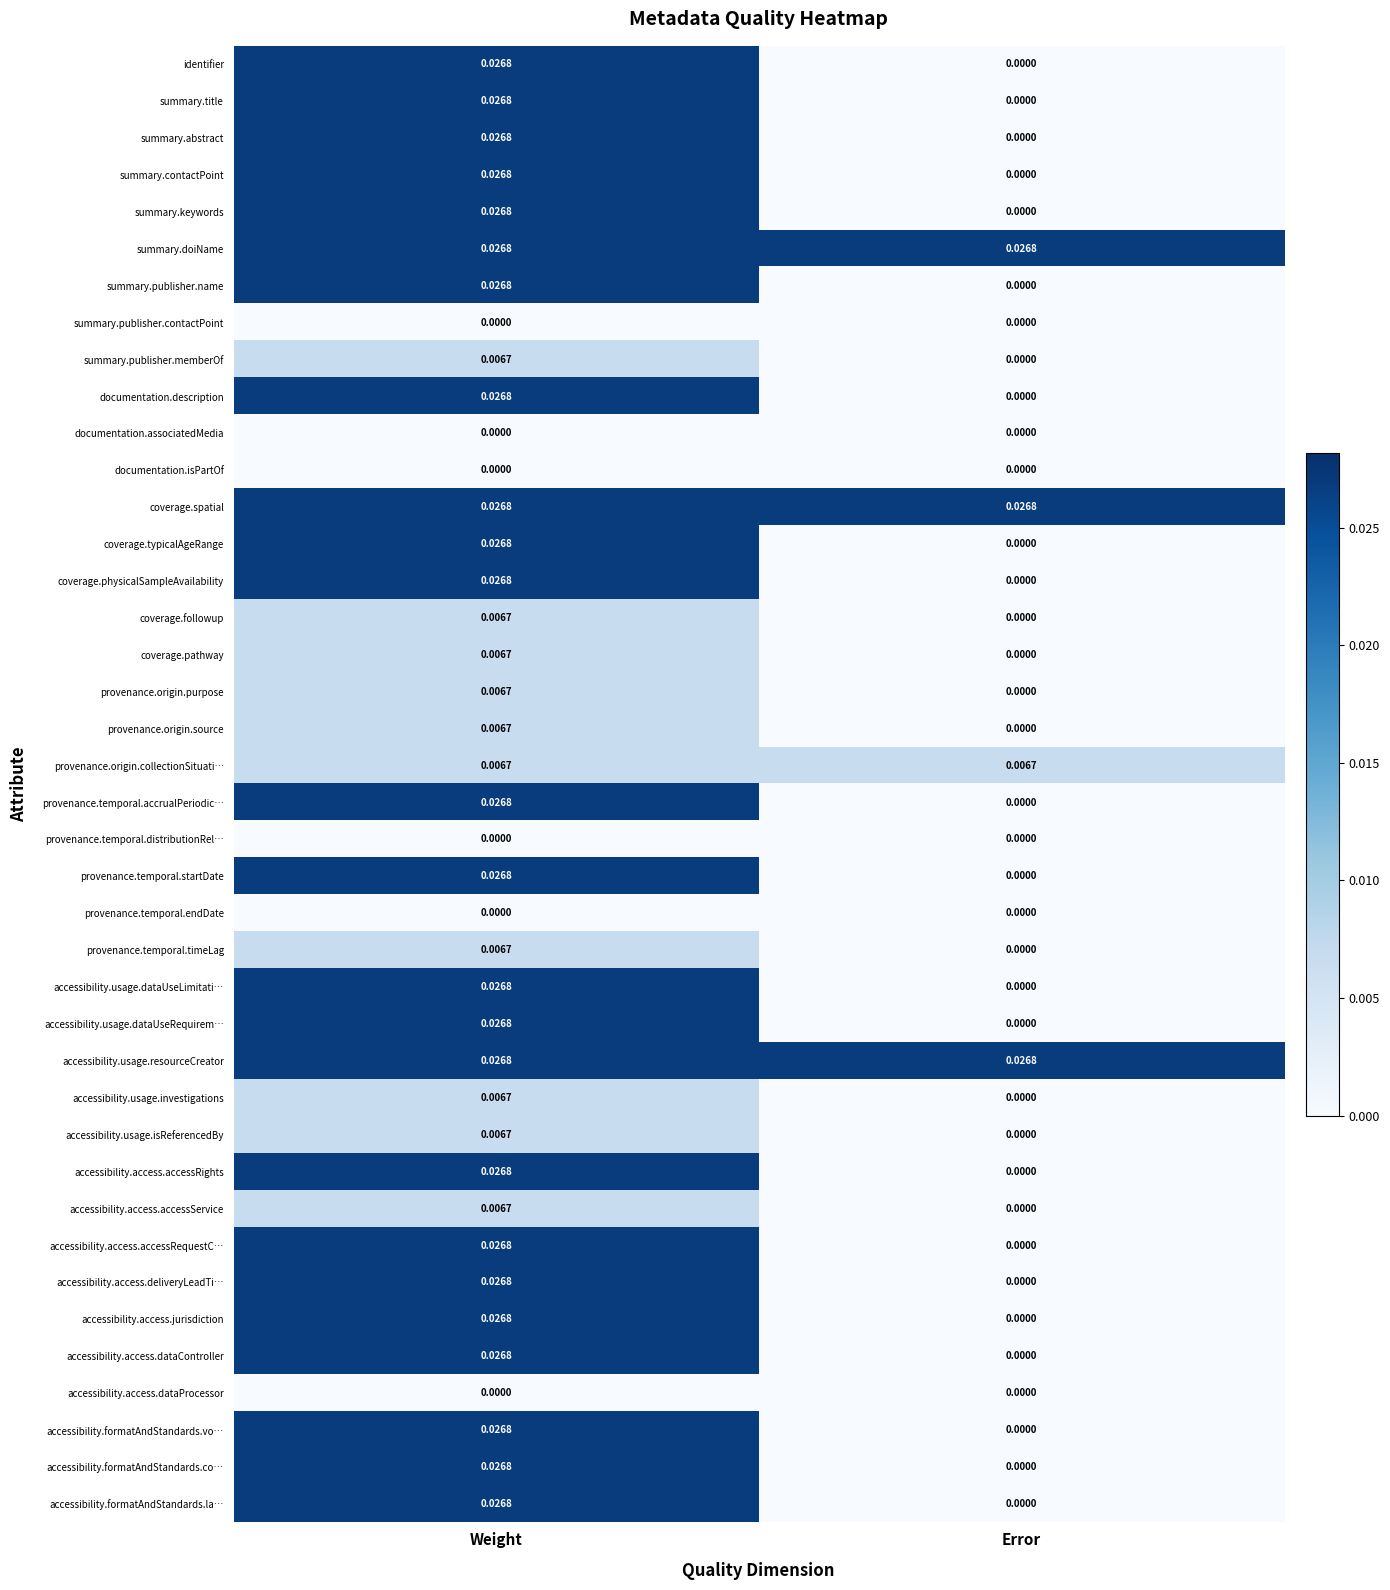

Count the number of categories in the chart.

2